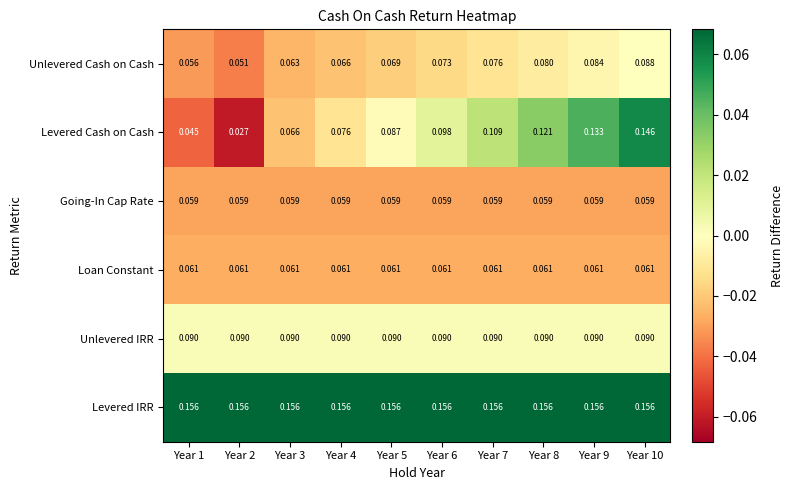

Which series has the largest total across all categories?

Levered IRR